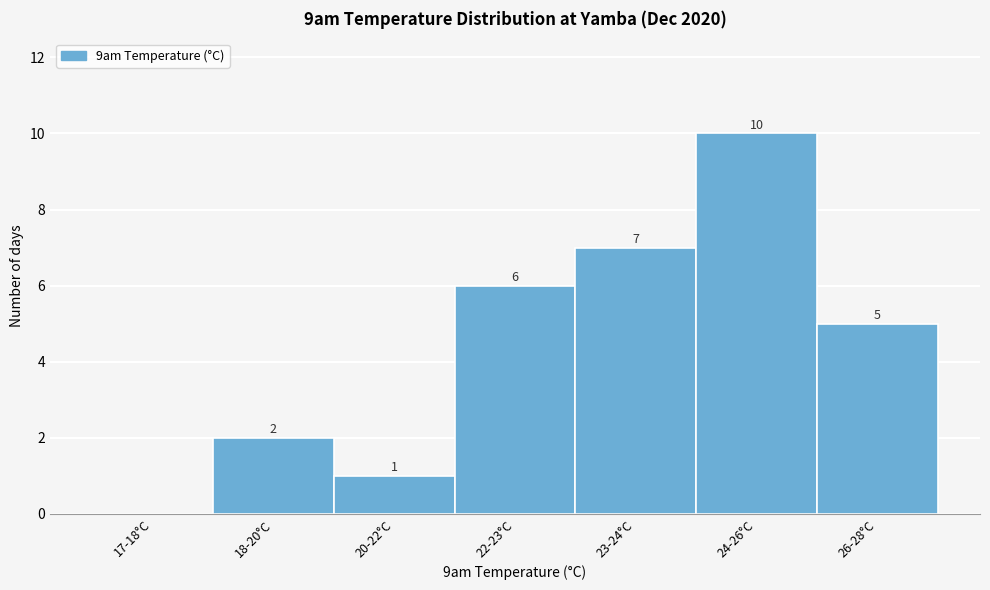

Reading left to right, extract all data points from this chart.

17-18°C=0	18-20°C=2	20-22°C=1	22-23°C=6	23-24°C=7	24-26°C=10	26-28°C=5